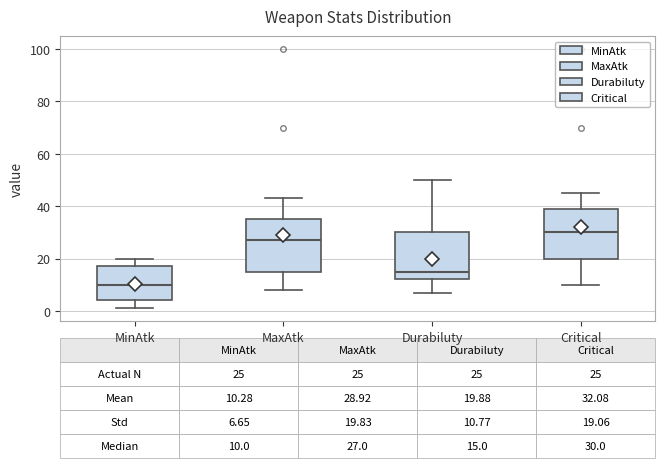

Which box's median line is the highest?

Critical